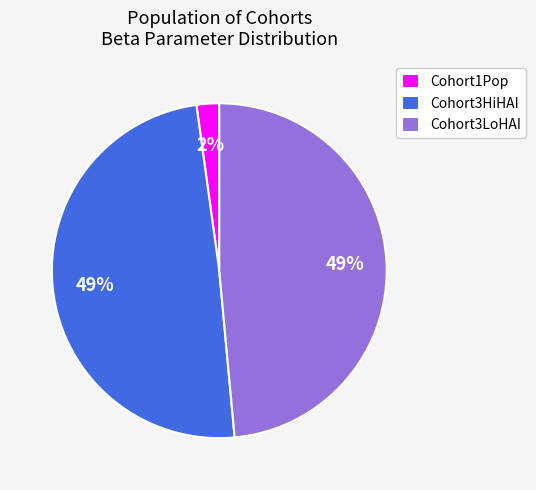

True or false: Cohort3LoHAI accounts for 34% of the total.

False